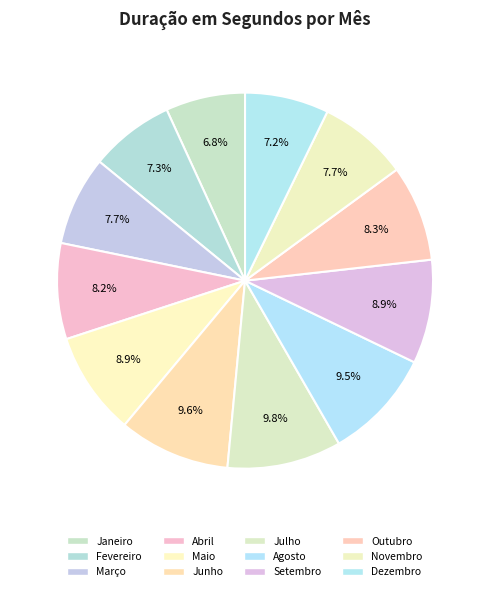

Which slice is the largest?

Julho